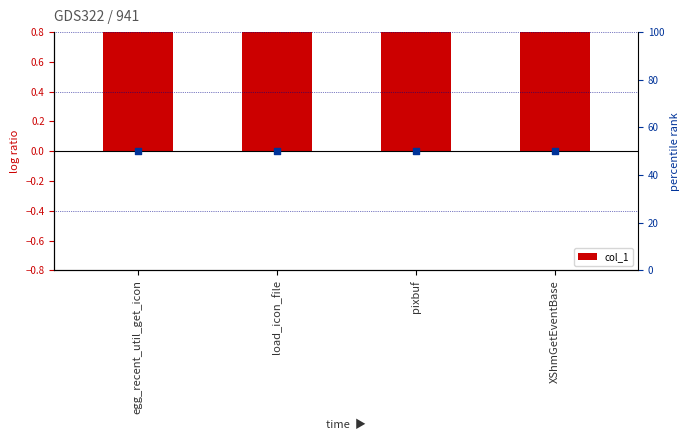

At which category is the sum across all series the highest?

egg_recent_util_get_icon